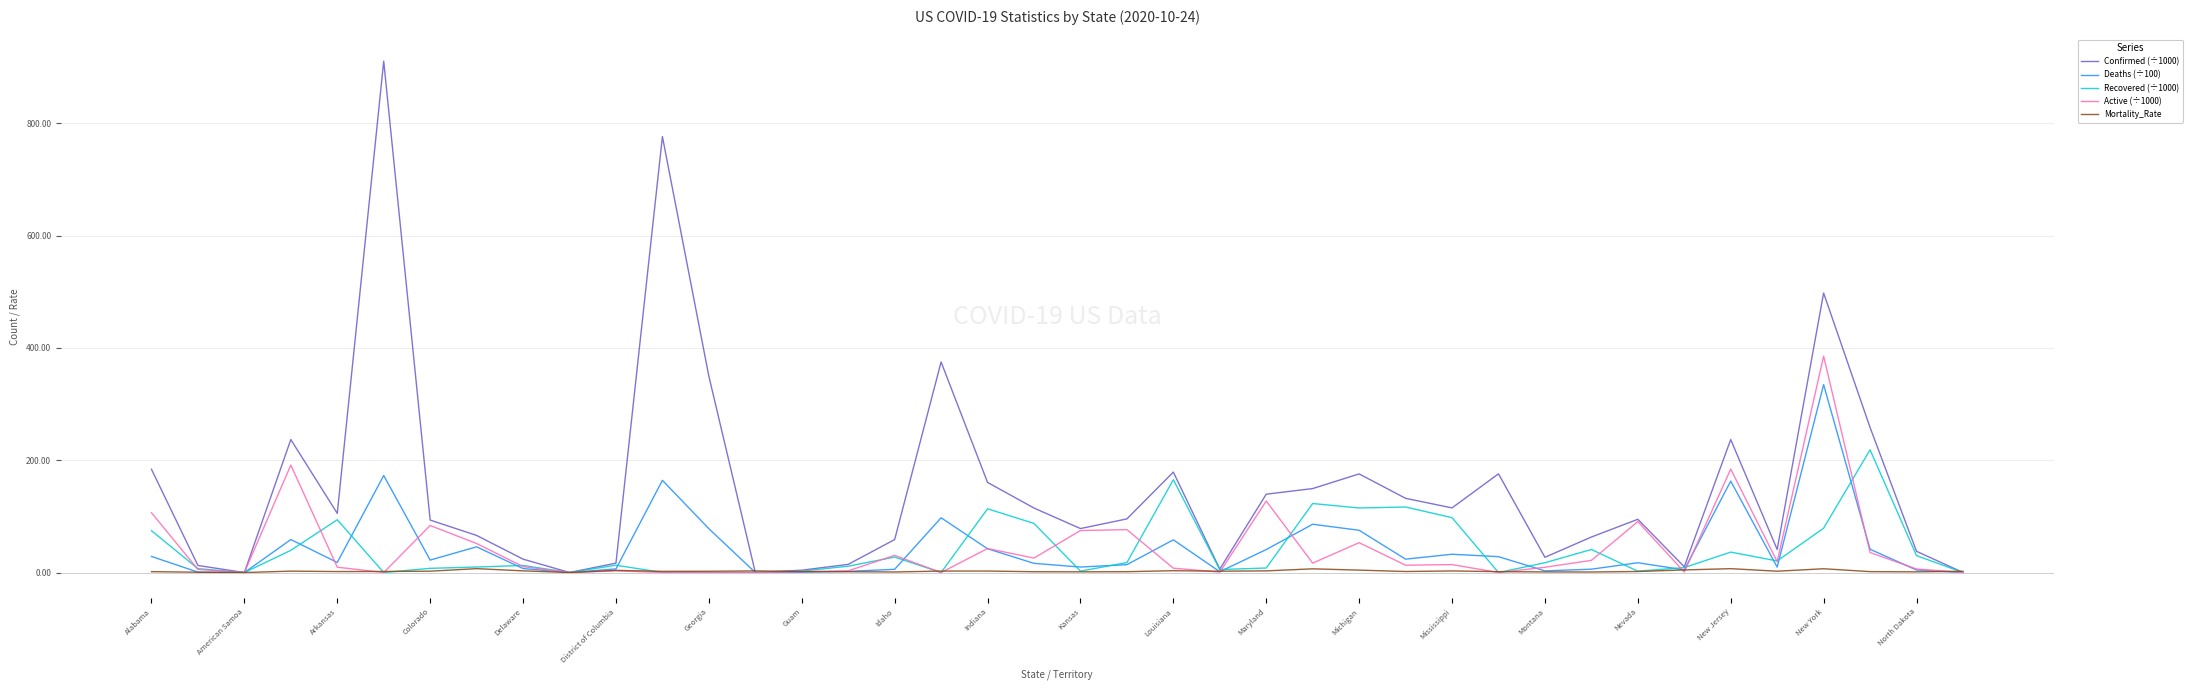

Which series has the widest spread of values?

Confirmed (÷1000)